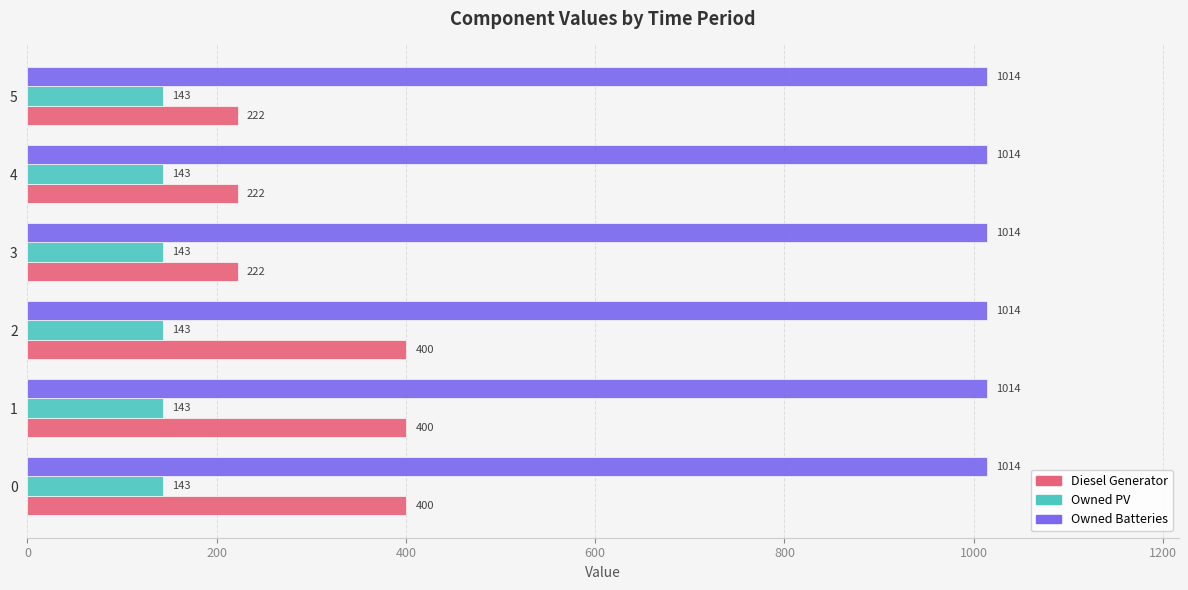

What is the greatest value displayed?

1014